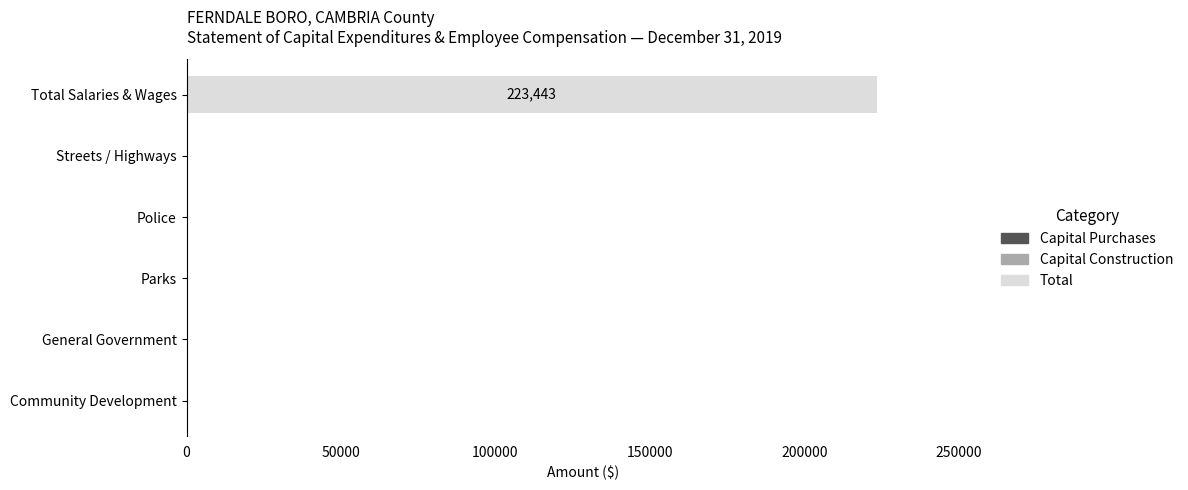

Are the bars horizontal?

Yes